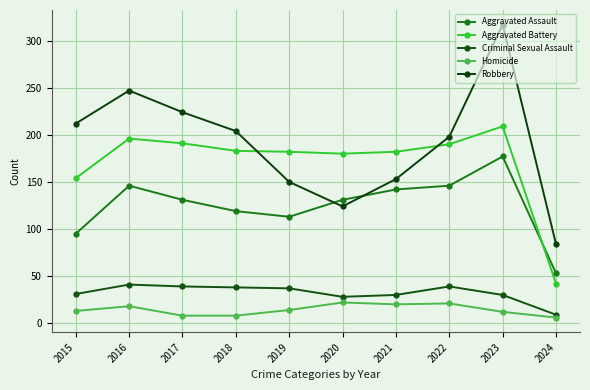

Is the value of Robbery at 2016 greater than the value of Aggravated Assault at 2016?

Yes